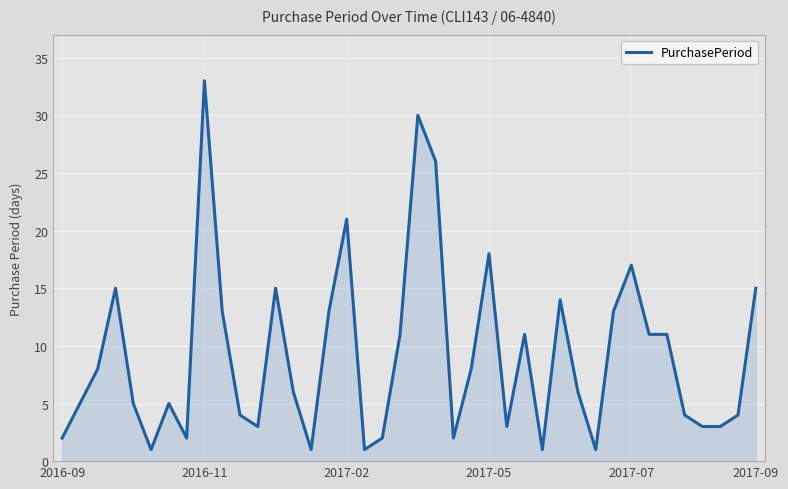

What is the maximum value shown in the chart?

33